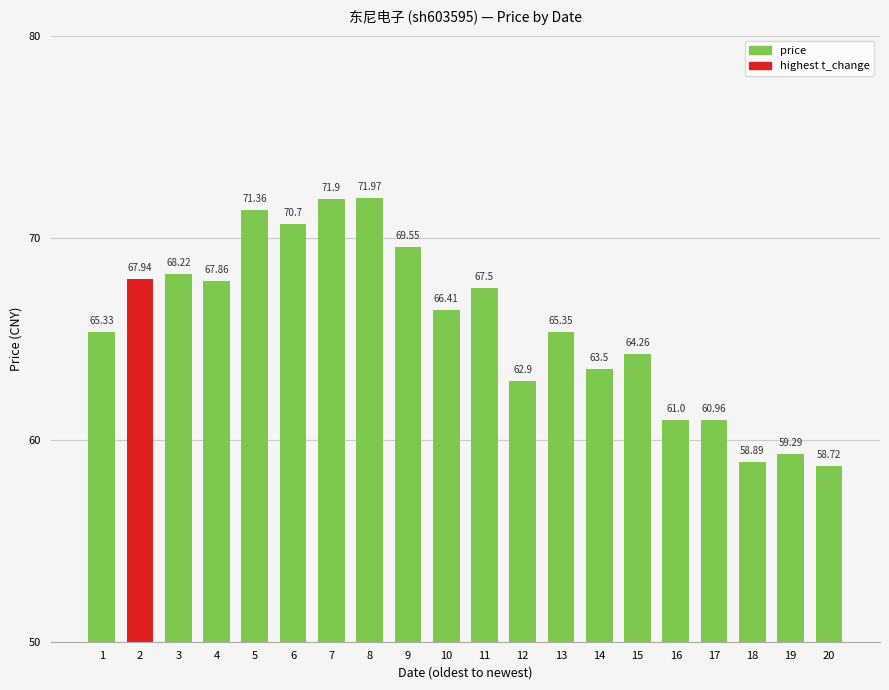

How many values are below 66?

10